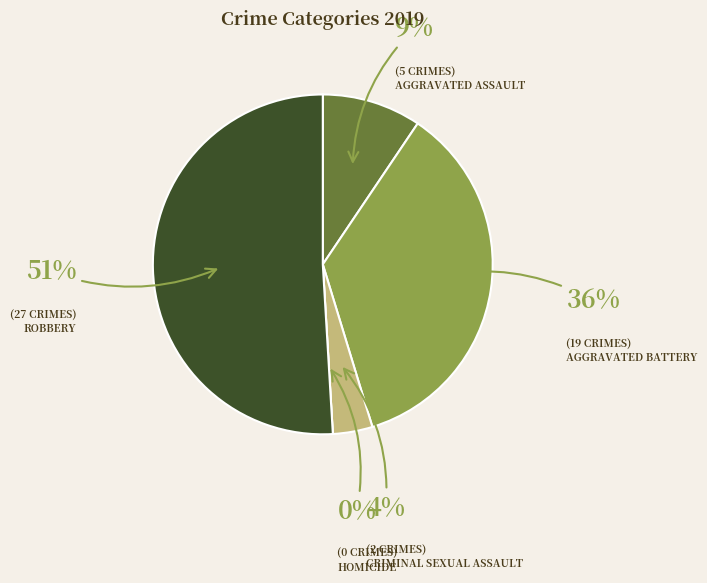

What is the majority slice?

Robbery